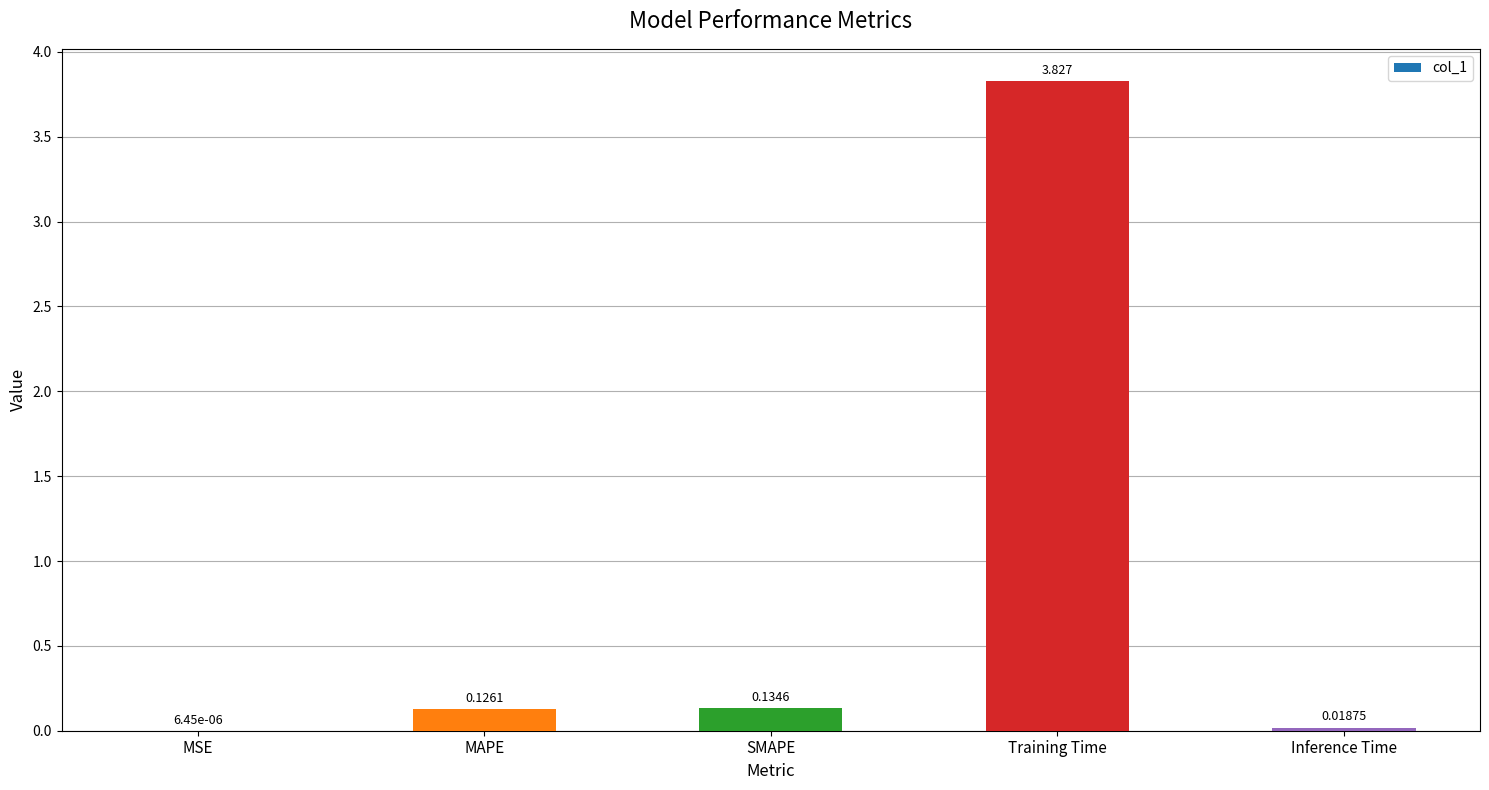

Between MSE and Training Time, which is larger?

Training Time